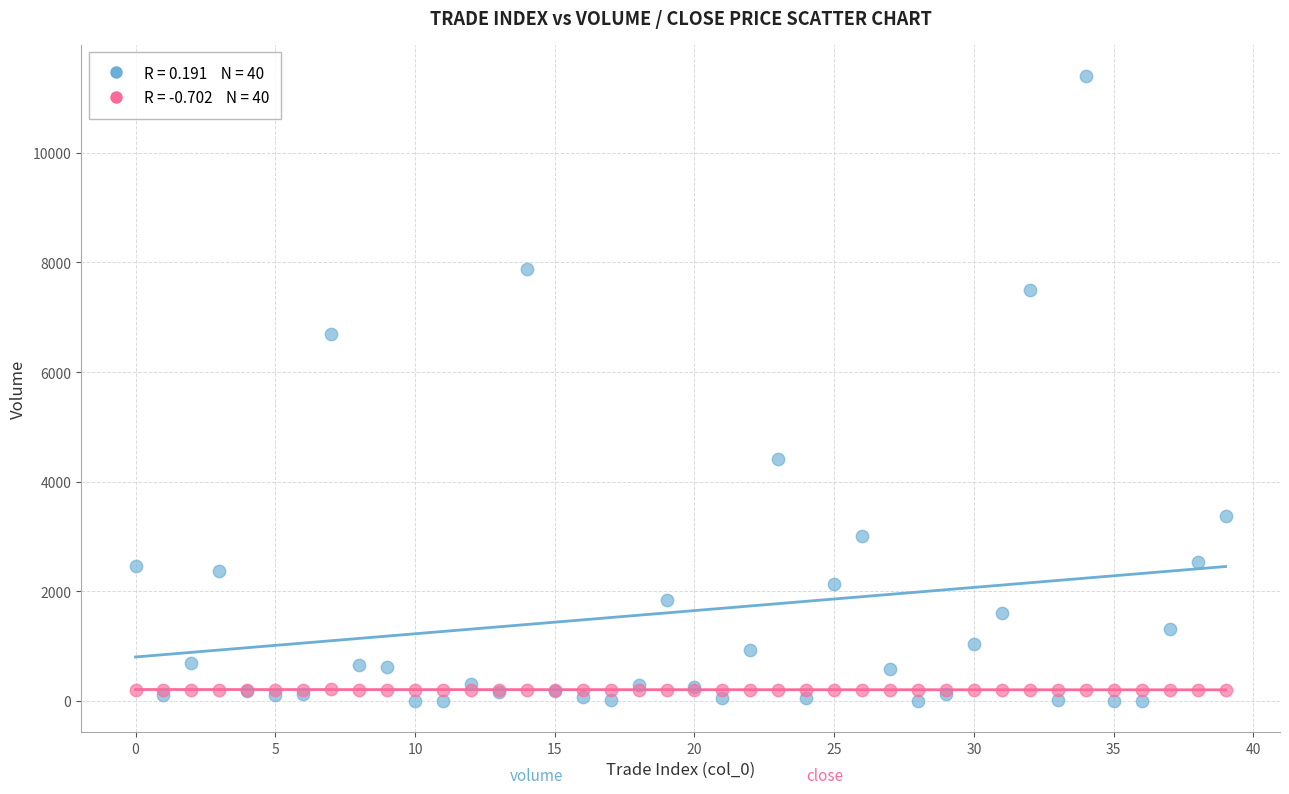

Across all series, what Y value is closest to 5702?

6698.5